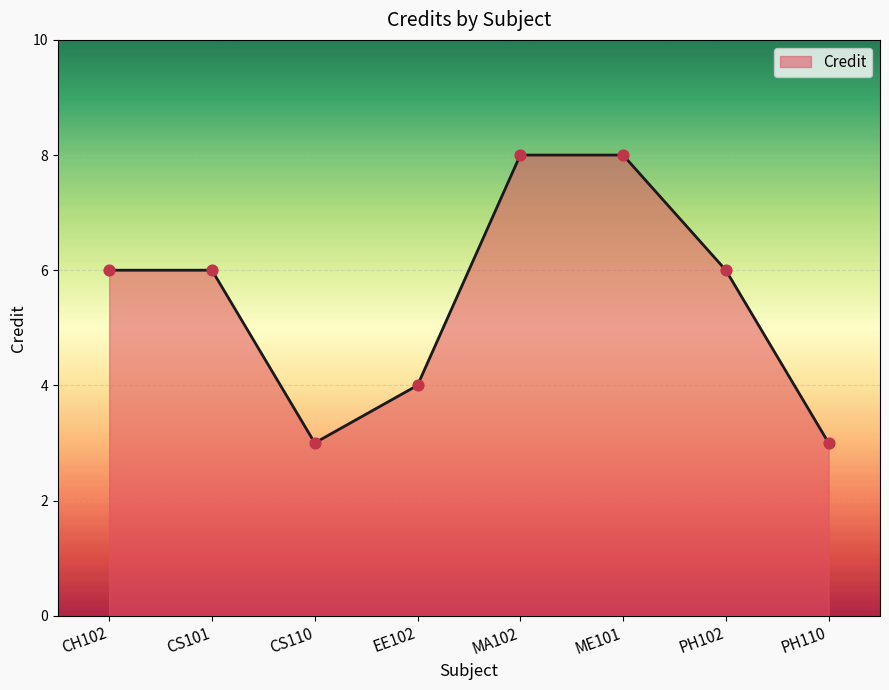

Approximately how many times larger is the value at CH102 compared to CS110?

2.0